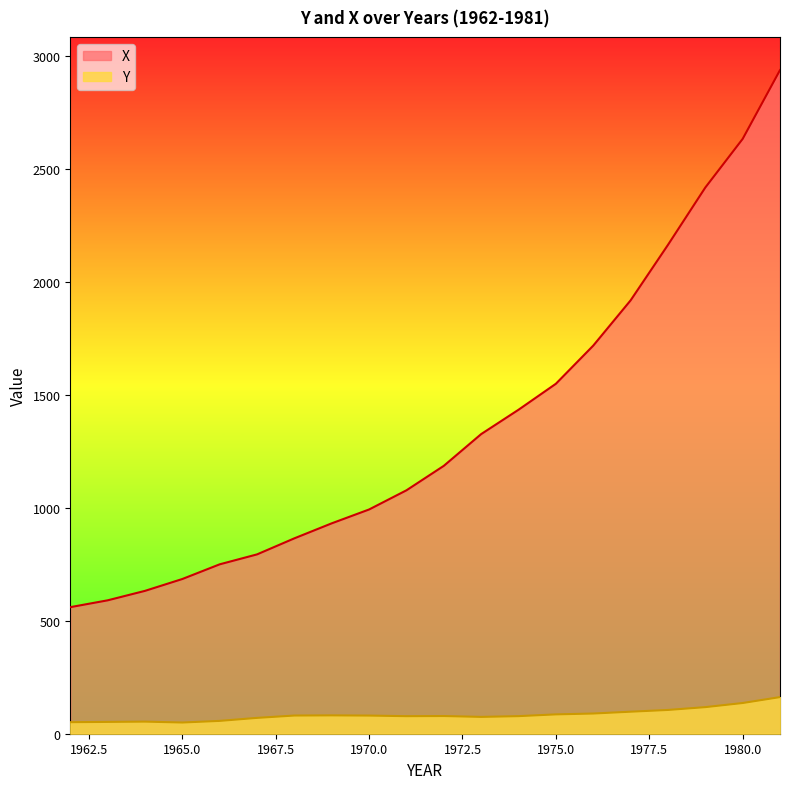

What is the maximum value shown in the chart?

2937.7